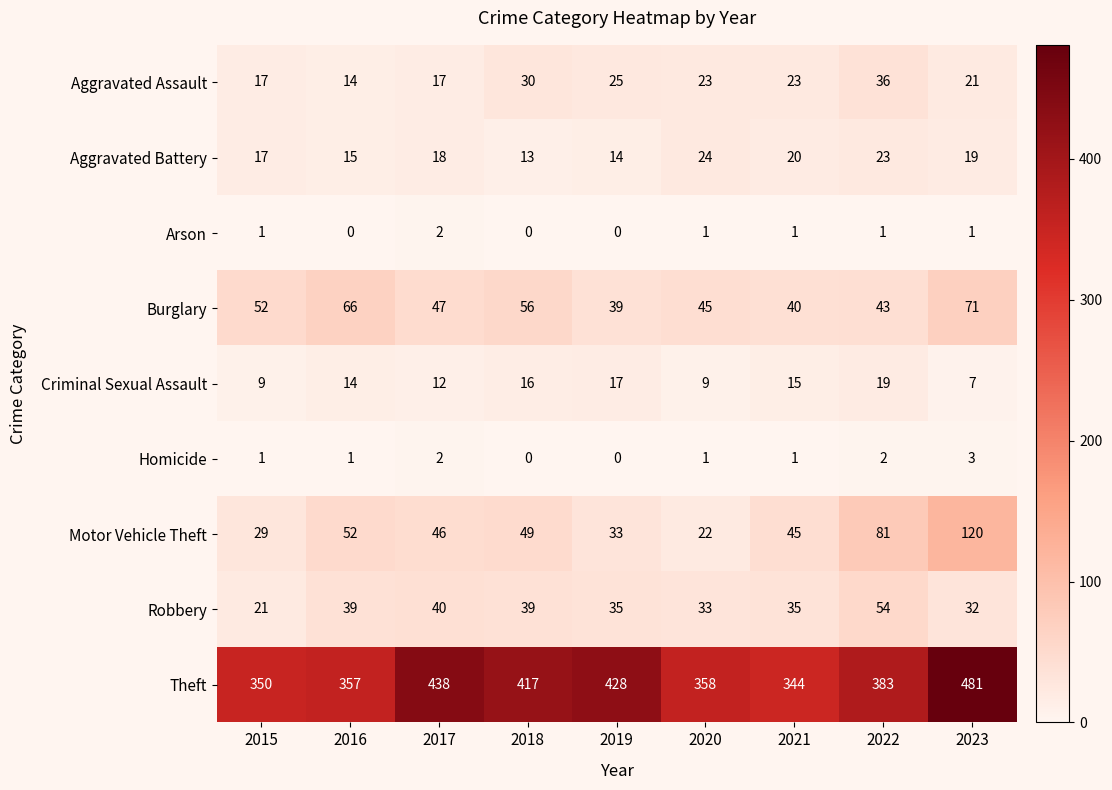

What is the sum of the Burglary values at 2023 and 2019?

110